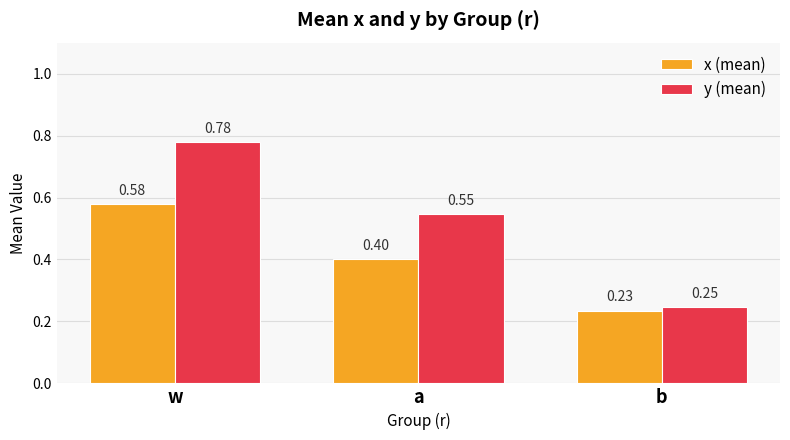

At which category does the chart reach its minimum across all series?

b